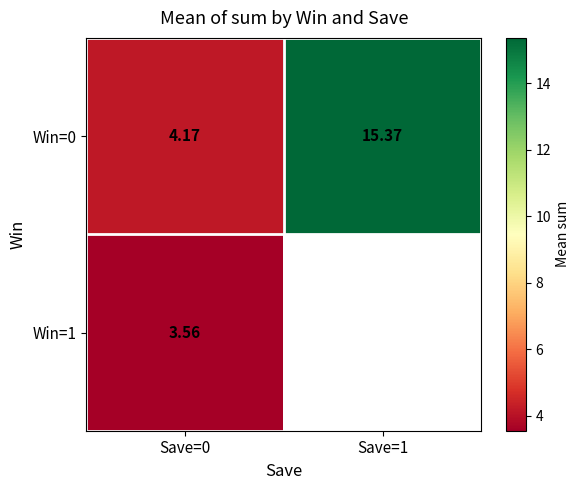

What is the greatest value displayed?

15.4